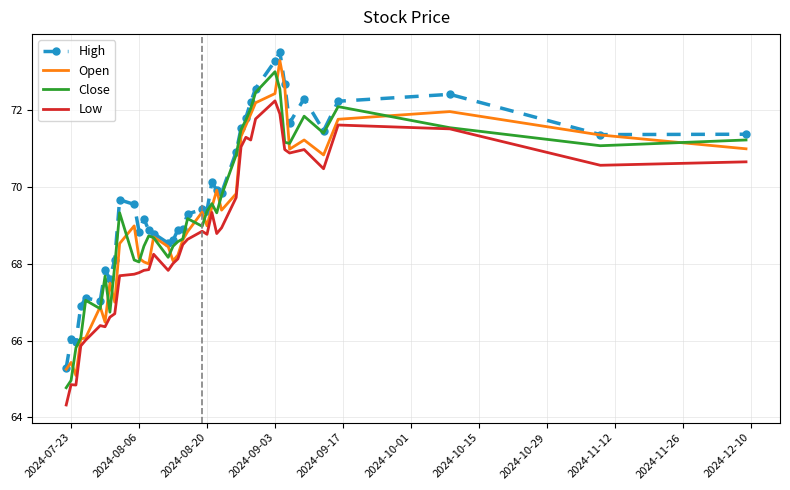

True or false: Low and High cross at least once.

False